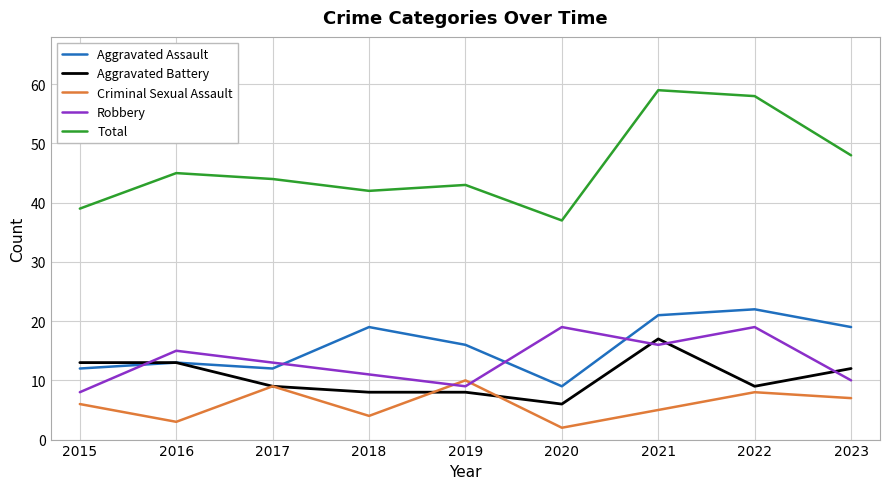

True or false: Robbery has a value of 3 at 2016.

False